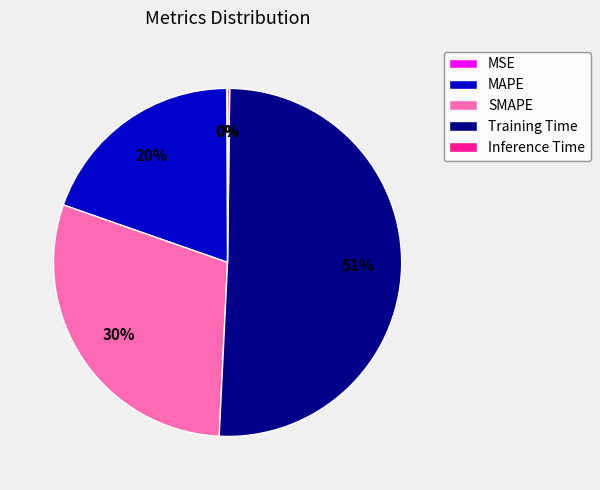

Which slice is the largest?

Training Time